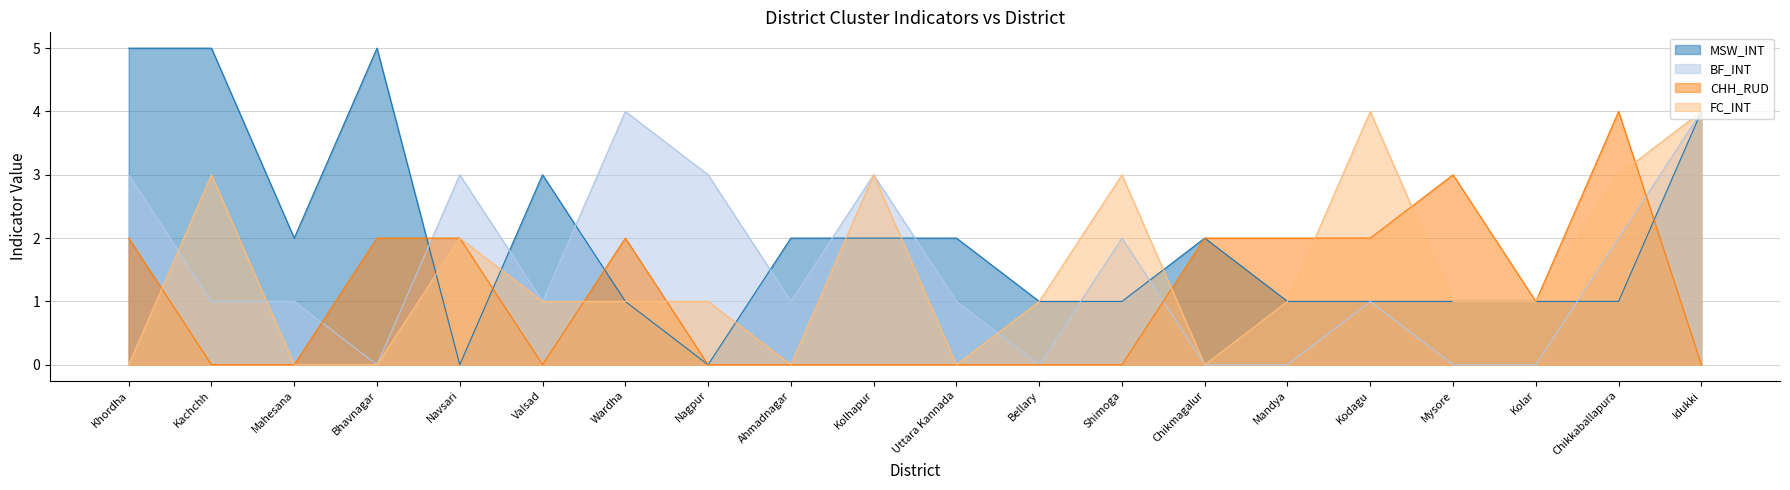

What is the sum of the MSW_INT values at Uttara Kannada and Bhavnagar?

7